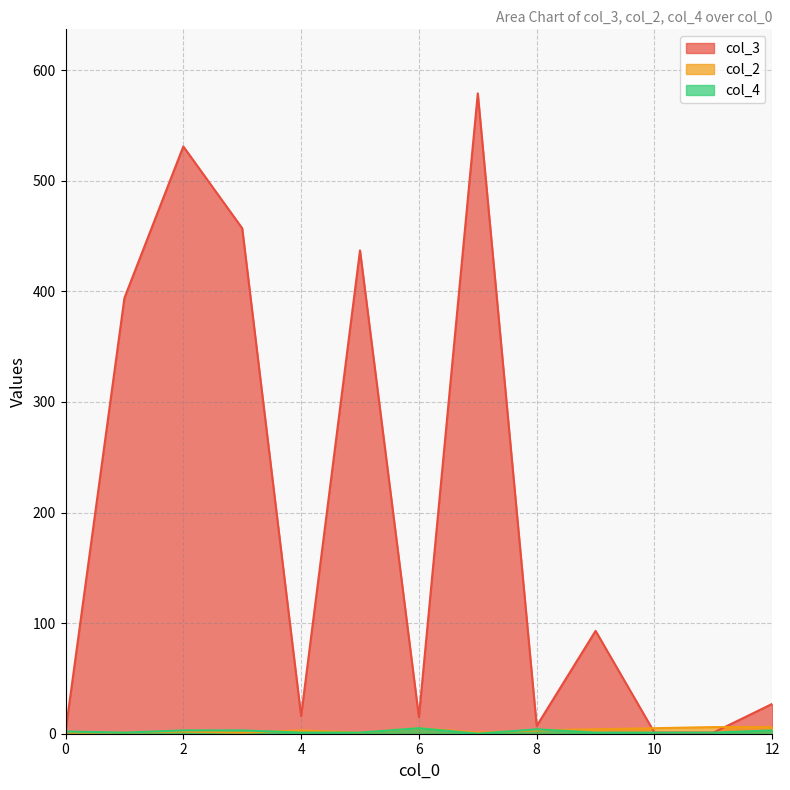

How many interior local peaks does the col_2 series have?

3